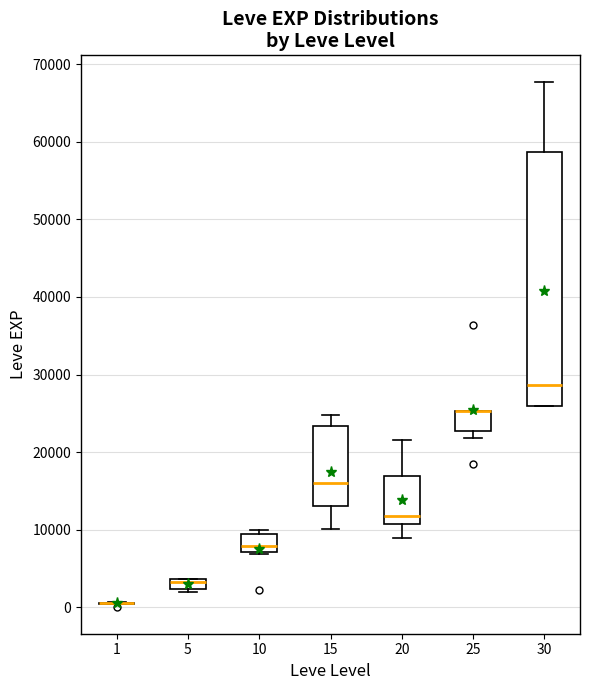

Where does the median line of the box at x = 10 sit on the y-axis? The values are not printed on the chart, so give them approximately, as read against the axis.

8000